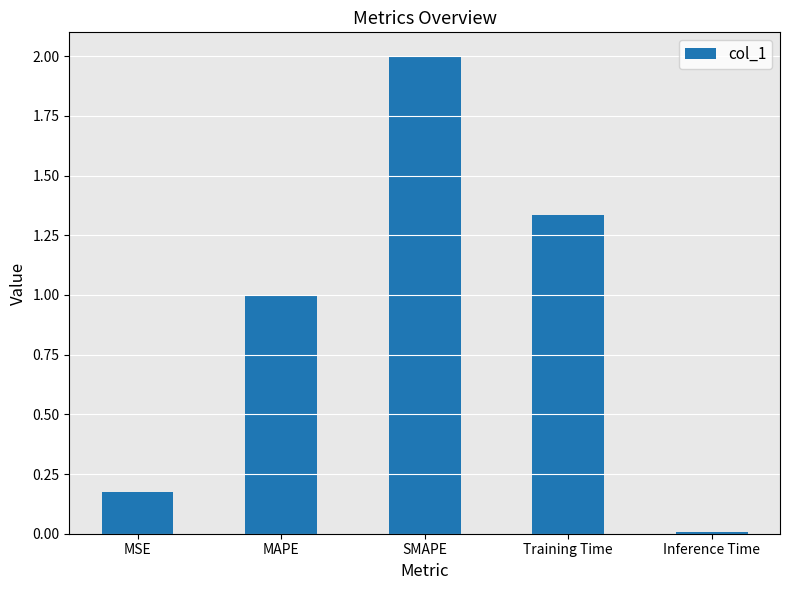

True or false: the data shows 1.8 at Training Time.

False